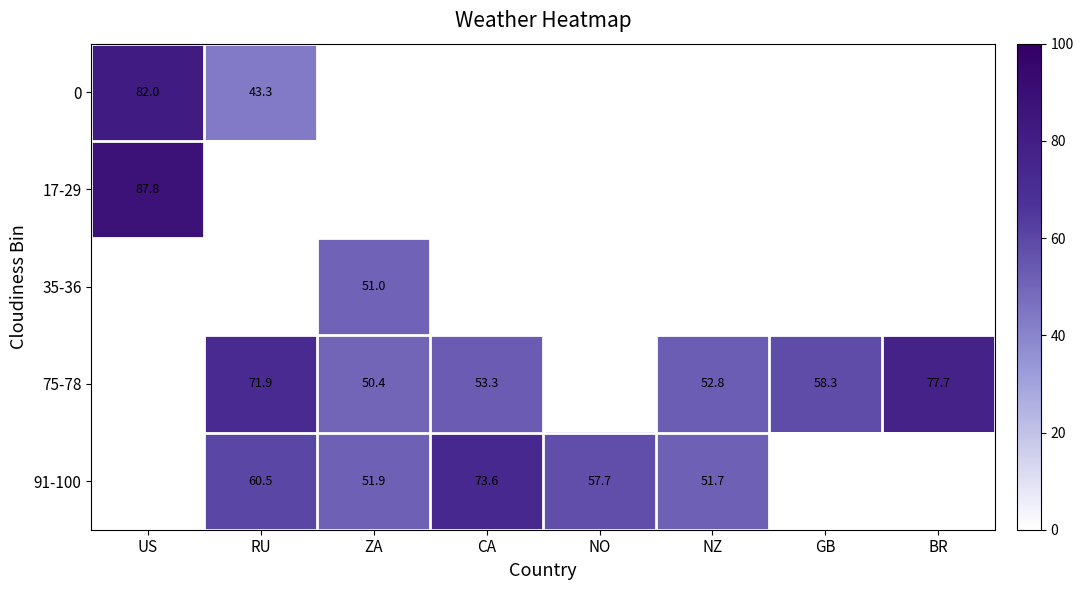

True or false: 75-78 has a value of 27.2 at RU.

False